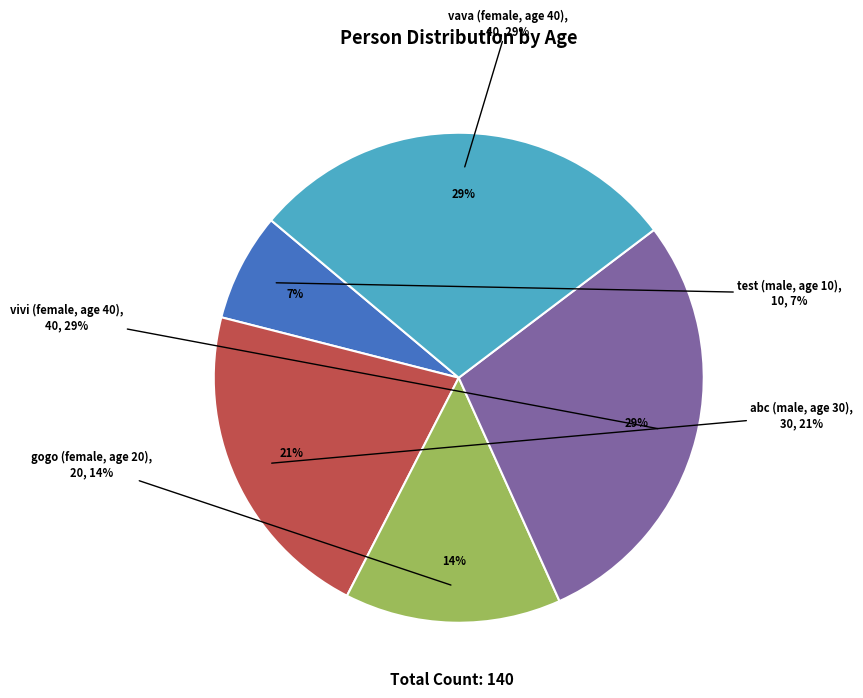

Combined, do vava (female, age 40) and vivi (female, age 40) account for over 50%?

Yes